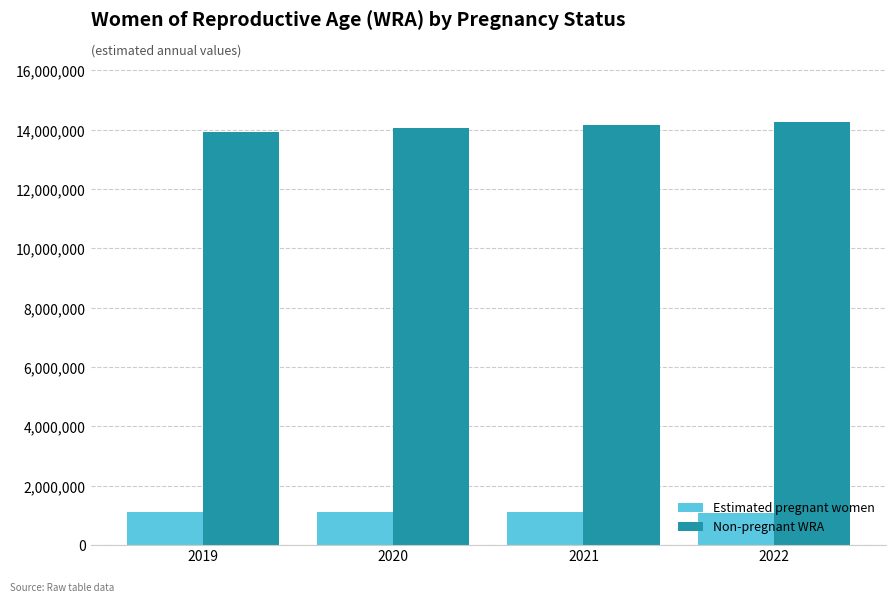

What is the smallest value displayed?

1096758